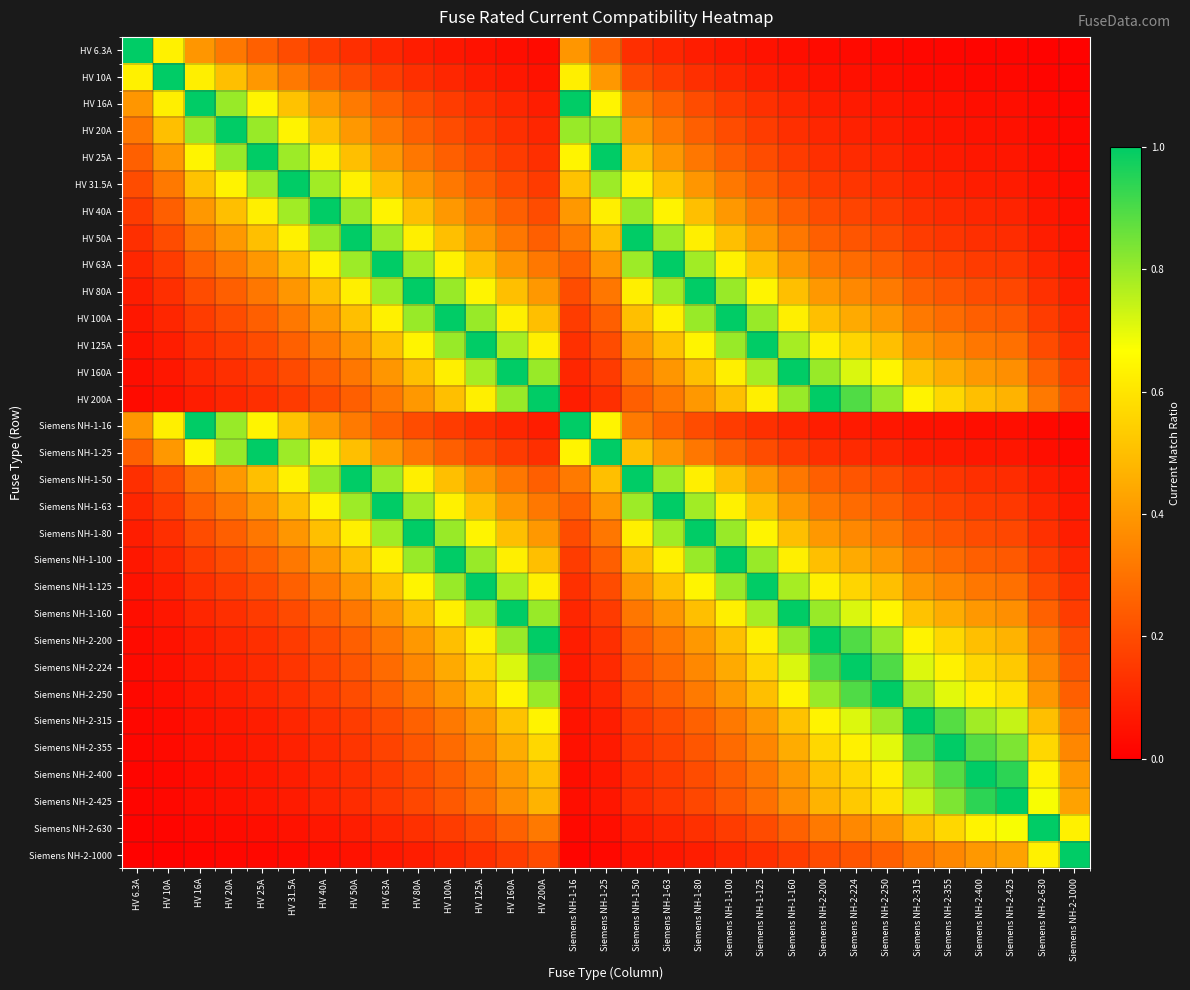

Reading left to right, transcribe all the data shown in this chart.

HV 6.3A: HV 6.3A=1.0	HV 10A=0.6	HV 16A=0.4	HV 20A=0.3	HV 25A=0.3	HV 31.5A=0.2	HV 40A=0.2	HV 50A=0.1	HV 63A=0.1	HV 80A=0.1	HV 100A=0.1	HV 125A=0.1	HV 160A=0.0	HV 200A=0.0	Siemens NH-1-16=0.4	Siemens NH-1-25=0.3	Siemens NH-1-50=0.1	Siemens NH-1-63=0.1	Siemens NH-1-80=0.1	Siemens NH-1-100=0.1	Siemens NH-1-125=0.1	Siemens NH-1-160=0.0	Siemens NH-2-200=0.0	Siemens NH-2-224=0.0	Siemens NH-2-250=0.0	Siemens NH-2-315=0.0	Siemens NH-2-355=0.0	Siemens NH-2-400=0.0	Siemens NH-2-425=0.0	Siemens NH-2-630=0.0	Siemens NH-2-1000=0.0
HV 10A: HV 6.3A=0.6	HV 10A=1.0	HV 16A=0.6	HV 20A=0.5	HV 25A=0.4	HV 31.5A=0.3	HV 40A=0.2	HV 50A=0.2	HV 63A=0.2	HV 80A=0.1	HV 100A=0.1	HV 125A=0.1	HV 160A=0.1	HV 200A=0.1	Siemens NH-1-16=0.6	Siemens NH-1-25=0.4	Siemens NH-1-50=0.2	Siemens NH-1-63=0.2	Siemens NH-1-80=0.1	Siemens NH-1-100=0.1	Siemens NH-1-125=0.1	Siemens NH-1-160=0.1	Siemens NH-2-200=0.1	Siemens NH-2-224=0.0	Siemens NH-2-250=0.0	Siemens NH-2-315=0.0	Siemens NH-2-355=0.0	Siemens NH-2-400=0.0	Siemens NH-2-425=0.0	Siemens NH-2-630=0.0	Siemens NH-2-1000=0.0
HV 16A: HV 6.3A=0.4	HV 10A=0.6	HV 16A=1.0	HV 20A=0.8	HV 25A=0.6	HV 31.5A=0.5	HV 40A=0.4	HV 50A=0.3	HV 63A=0.3	HV 80A=0.2	HV 100A=0.2	HV 125A=0.1	HV 160A=0.1	HV 200A=0.1	Siemens NH-1-16=1.0	Siemens NH-1-25=0.6	Siemens NH-1-50=0.3	Siemens NH-1-63=0.3	Siemens NH-1-80=0.2	Siemens NH-1-100=0.2	Siemens NH-1-125=0.1	Siemens NH-1-160=0.1	Siemens NH-2-200=0.1	Siemens NH-2-224=0.1	Siemens NH-2-250=0.1	Siemens NH-2-315=0.1	Siemens NH-2-355=0.0	Siemens NH-2-400=0.0	Siemens NH-2-425=0.0	Siemens NH-2-630=0.0	Siemens NH-2-1000=0.0
HV 20A: HV 6.3A=0.3	HV 10A=0.5	HV 16A=0.8	HV 20A=1.0	HV 25A=0.8	HV 31.5A=0.6	HV 40A=0.5	HV 50A=0.4	HV 63A=0.3	HV 80A=0.2	HV 100A=0.2	HV 125A=0.2	HV 160A=0.1	HV 200A=0.1	Siemens NH-1-16=0.8	Siemens NH-1-25=0.8	Siemens NH-1-50=0.4	Siemens NH-1-63=0.3	Siemens NH-1-80=0.2	Siemens NH-1-100=0.2	Siemens NH-1-125=0.2	Siemens NH-1-160=0.1	Siemens NH-2-200=0.1	Siemens NH-2-224=0.1	Siemens NH-2-250=0.1	Siemens NH-2-315=0.1	Siemens NH-2-355=0.1	Siemens NH-2-400=0.1	Siemens NH-2-425=0.0	Siemens NH-2-630=0.0	Siemens NH-2-1000=0.0
HV 25A: HV 6.3A=0.3	HV 10A=0.4	HV 16A=0.6	HV 20A=0.8	HV 25A=1.0	HV 31.5A=0.8	HV 40A=0.6	HV 50A=0.5	HV 63A=0.4	HV 80A=0.3	HV 100A=0.2	HV 125A=0.2	HV 160A=0.2	HV 200A=0.1	Siemens NH-1-16=0.6	Siemens NH-1-25=1.0	Siemens NH-1-50=0.5	Siemens NH-1-63=0.4	Siemens NH-1-80=0.3	Siemens NH-1-100=0.2	Siemens NH-1-125=0.2	Siemens NH-1-160=0.2	Siemens NH-2-200=0.1	Siemens NH-2-224=0.1	Siemens NH-2-250=0.1	Siemens NH-2-315=0.1	Siemens NH-2-355=0.1	Siemens NH-2-400=0.1	Siemens NH-2-425=0.1	Siemens NH-2-630=0.0	Siemens NH-2-1000=0.0
HV 31.5A: HV 6.3A=0.2	HV 10A=0.3	HV 16A=0.5	HV 20A=0.6	HV 25A=0.8	HV 31.5A=1.0	HV 40A=0.8	HV 50A=0.6	HV 63A=0.5	HV 80A=0.4	HV 100A=0.3	HV 125A=0.3	HV 160A=0.2	HV 200A=0.2	Siemens NH-1-16=0.5	Siemens NH-1-25=0.8	Siemens NH-1-50=0.6	Siemens NH-1-63=0.5	Siemens NH-1-80=0.4	Siemens NH-1-100=0.3	Siemens NH-1-125=0.3	Siemens NH-1-160=0.2	Siemens NH-2-200=0.2	Siemens NH-2-224=0.1	Siemens NH-2-250=0.1	Siemens NH-2-315=0.1	Siemens NH-2-355=0.1	Siemens NH-2-400=0.1	Siemens NH-2-425=0.1	Siemens NH-2-630=0.1	Siemens NH-2-1000=0.0
HV 40A: HV 6.3A=0.2	HV 10A=0.2	HV 16A=0.4	HV 20A=0.5	HV 25A=0.6	HV 31.5A=0.8	HV 40A=1.0	HV 50A=0.8	HV 63A=0.6	HV 80A=0.5	HV 100A=0.4	HV 125A=0.3	HV 160A=0.2	HV 200A=0.2	Siemens NH-1-16=0.4	Siemens NH-1-25=0.6	Siemens NH-1-50=0.8	Siemens NH-1-63=0.6	Siemens NH-1-80=0.5	Siemens NH-1-100=0.4	Siemens NH-1-125=0.3	Siemens NH-1-160=0.2	Siemens NH-2-200=0.2	Siemens NH-2-224=0.2	Siemens NH-2-250=0.2	Siemens NH-2-315=0.1	Siemens NH-2-355=0.1	Siemens NH-2-400=0.1	Siemens NH-2-425=0.1	Siemens NH-2-630=0.1	Siemens NH-2-1000=0.0
HV 50A: HV 6.3A=0.1	HV 10A=0.2	HV 16A=0.3	HV 20A=0.4	HV 25A=0.5	HV 31.5A=0.6	HV 40A=0.8	HV 50A=1.0	HV 63A=0.8	HV 80A=0.6	HV 100A=0.5	HV 125A=0.4	HV 160A=0.3	HV 200A=0.2	Siemens NH-1-16=0.3	Siemens NH-1-25=0.5	Siemens NH-1-50=1.0	Siemens NH-1-63=0.8	Siemens NH-1-80=0.6	Siemens NH-1-100=0.5	Siemens NH-1-125=0.4	Siemens NH-1-160=0.3	Siemens NH-2-200=0.2	Siemens NH-2-224=0.2	Siemens NH-2-250=0.2	Siemens NH-2-315=0.2	Siemens NH-2-355=0.1	Siemens NH-2-400=0.1	Siemens NH-2-425=0.1	Siemens NH-2-630=0.1	Siemens NH-2-1000=0.1
HV 63A: HV 6.3A=0.1	HV 10A=0.2	HV 16A=0.3	HV 20A=0.3	HV 25A=0.4	HV 31.5A=0.5	HV 40A=0.6	HV 50A=0.8	HV 63A=1.0	HV 80A=0.8	HV 100A=0.6	HV 125A=0.5	HV 160A=0.4	HV 200A=0.3	Siemens NH-1-16=0.3	Siemens NH-1-25=0.4	Siemens NH-1-50=0.8	Siemens NH-1-63=1.0	Siemens NH-1-80=0.8	Siemens NH-1-100=0.6	Siemens NH-1-125=0.5	Siemens NH-1-160=0.4	Siemens NH-2-200=0.3	Siemens NH-2-224=0.3	Siemens NH-2-250=0.3	Siemens NH-2-315=0.2	Siemens NH-2-355=0.2	Siemens NH-2-400=0.2	Siemens NH-2-425=0.1	Siemens NH-2-630=0.1	Siemens NH-2-1000=0.1
HV 80A: HV 6.3A=0.1	HV 10A=0.1	HV 16A=0.2	HV 20A=0.2	HV 25A=0.3	HV 31.5A=0.4	HV 40A=0.5	HV 50A=0.6	HV 63A=0.8	HV 80A=1.0	HV 100A=0.8	HV 125A=0.6	HV 160A=0.5	HV 200A=0.4	Siemens NH-1-16=0.2	Siemens NH-1-25=0.3	Siemens NH-1-50=0.6	Siemens NH-1-63=0.8	Siemens NH-1-80=1.0	Siemens NH-1-100=0.8	Siemens NH-1-125=0.6	Siemens NH-1-160=0.5	Siemens NH-2-200=0.4	Siemens NH-2-224=0.4	Siemens NH-2-250=0.3	Siemens NH-2-315=0.3	Siemens NH-2-355=0.2	Siemens NH-2-400=0.2	Siemens NH-2-425=0.2	Siemens NH-2-630=0.1	Siemens NH-2-1000=0.1
HV 100A: HV 6.3A=0.1	HV 10A=0.1	HV 16A=0.2	HV 20A=0.2	HV 25A=0.2	HV 31.5A=0.3	HV 40A=0.4	HV 50A=0.5	HV 63A=0.6	HV 80A=0.8	HV 100A=1.0	HV 125A=0.8	HV 160A=0.6	HV 200A=0.5	Siemens NH-1-16=0.2	Siemens NH-1-25=0.2	Siemens NH-1-50=0.5	Siemens NH-1-63=0.6	Siemens NH-1-80=0.8	Siemens NH-1-100=1.0	Siemens NH-1-125=0.8	Siemens NH-1-160=0.6	Siemens NH-2-200=0.5	Siemens NH-2-224=0.4	Siemens NH-2-250=0.4	Siemens NH-2-315=0.3	Siemens NH-2-355=0.3	Siemens NH-2-400=0.2	Siemens NH-2-425=0.2	Siemens NH-2-630=0.2	Siemens NH-2-1000=0.1
HV 125A: HV 6.3A=0.1	HV 10A=0.1	HV 16A=0.1	HV 20A=0.2	HV 25A=0.2	HV 31.5A=0.3	HV 40A=0.3	HV 50A=0.4	HV 63A=0.5	HV 80A=0.6	HV 100A=0.8	HV 125A=1.0	HV 160A=0.8	HV 200A=0.6	Siemens NH-1-16=0.1	Siemens NH-1-25=0.2	Siemens NH-1-50=0.4	Siemens NH-1-63=0.5	Siemens NH-1-80=0.6	Siemens NH-1-100=0.8	Siemens NH-1-125=1.0	Siemens NH-1-160=0.8	Siemens NH-2-200=0.6	Siemens NH-2-224=0.6	Siemens NH-2-250=0.5	Siemens NH-2-315=0.4	Siemens NH-2-355=0.4	Siemens NH-2-400=0.3	Siemens NH-2-425=0.3	Siemens NH-2-630=0.2	Siemens NH-2-1000=0.1
HV 160A: HV 6.3A=0.0	HV 10A=0.1	HV 16A=0.1	HV 20A=0.1	HV 25A=0.2	HV 31.5A=0.2	HV 40A=0.2	HV 50A=0.3	HV 63A=0.4	HV 80A=0.5	HV 100A=0.6	HV 125A=0.8	HV 160A=1.0	HV 200A=0.8	Siemens NH-1-16=0.1	Siemens NH-1-25=0.2	Siemens NH-1-50=0.3	Siemens NH-1-63=0.4	Siemens NH-1-80=0.5	Siemens NH-1-100=0.6	Siemens NH-1-125=0.8	Siemens NH-1-160=1.0	Siemens NH-2-200=0.8	Siemens NH-2-224=0.7	Siemens NH-2-250=0.6	Siemens NH-2-315=0.5	Siemens NH-2-355=0.5	Siemens NH-2-400=0.4	Siemens NH-2-425=0.4	Siemens NH-2-630=0.3	Siemens NH-2-1000=0.2
HV 200A: HV 6.3A=0.0	HV 10A=0.1	HV 16A=0.1	HV 20A=0.1	HV 25A=0.1	HV 31.5A=0.2	HV 40A=0.2	HV 50A=0.2	HV 63A=0.3	HV 80A=0.4	HV 100A=0.5	HV 125A=0.6	HV 160A=0.8	HV 200A=1.0	Siemens NH-1-16=0.1	Siemens NH-1-25=0.1	Siemens NH-1-50=0.2	Siemens NH-1-63=0.3	Siemens NH-1-80=0.4	Siemens NH-1-100=0.5	Siemens NH-1-125=0.6	Siemens NH-1-160=0.8	Siemens NH-2-200=1.0	Siemens NH-2-224=0.9	Siemens NH-2-250=0.8	Siemens NH-2-315=0.6	Siemens NH-2-355=0.6	Siemens NH-2-400=0.5	Siemens NH-2-425=0.5	Siemens NH-2-630=0.3	Siemens NH-2-1000=0.2
Siemens NH-1-16: HV 6.3A=0.4	HV 10A=0.6	HV 16A=1.0	HV 20A=0.8	HV 25A=0.6	HV 31.5A=0.5	HV 40A=0.4	HV 50A=0.3	HV 63A=0.3	HV 80A=0.2	HV 100A=0.2	HV 125A=0.1	HV 160A=0.1	HV 200A=0.1	Siemens NH-1-16=1.0	Siemens NH-1-25=0.6	Siemens NH-1-50=0.3	Siemens NH-1-63=0.3	Siemens NH-1-80=0.2	Siemens NH-1-100=0.2	Siemens NH-1-125=0.1	Siemens NH-1-160=0.1	Siemens NH-2-200=0.1	Siemens NH-2-224=0.1	Siemens NH-2-250=0.1	Siemens NH-2-315=0.1	Siemens NH-2-355=0.0	Siemens NH-2-400=0.0	Siemens NH-2-425=0.0	Siemens NH-2-630=0.0	Siemens NH-2-1000=0.0
Siemens NH-1-25: HV 6.3A=0.3	HV 10A=0.4	HV 16A=0.6	HV 20A=0.8	HV 25A=1.0	HV 31.5A=0.8	HV 40A=0.6	HV 50A=0.5	HV 63A=0.4	HV 80A=0.3	HV 100A=0.2	HV 125A=0.2	HV 160A=0.2	HV 200A=0.1	Siemens NH-1-16=0.6	Siemens NH-1-25=1.0	Siemens NH-1-50=0.5	Siemens NH-1-63=0.4	Siemens NH-1-80=0.3	Siemens NH-1-100=0.2	Siemens NH-1-125=0.2	Siemens NH-1-160=0.2	Siemens NH-2-200=0.1	Siemens NH-2-224=0.1	Siemens NH-2-250=0.1	Siemens NH-2-315=0.1	Siemens NH-2-355=0.1	Siemens NH-2-400=0.1	Siemens NH-2-425=0.1	Siemens NH-2-630=0.0	Siemens NH-2-1000=0.0
Siemens NH-1-50: HV 6.3A=0.1	HV 10A=0.2	HV 16A=0.3	HV 20A=0.4	HV 25A=0.5	HV 31.5A=0.6	HV 40A=0.8	HV 50A=1.0	HV 63A=0.8	HV 80A=0.6	HV 100A=0.5	HV 125A=0.4	HV 160A=0.3	HV 200A=0.2	Siemens NH-1-16=0.3	Siemens NH-1-25=0.5	Siemens NH-1-50=1.0	Siemens NH-1-63=0.8	Siemens NH-1-80=0.6	Siemens NH-1-100=0.5	Siemens NH-1-125=0.4	Siemens NH-1-160=0.3	Siemens NH-2-200=0.2	Siemens NH-2-224=0.2	Siemens NH-2-250=0.2	Siemens NH-2-315=0.2	Siemens NH-2-355=0.1	Siemens NH-2-400=0.1	Siemens NH-2-425=0.1	Siemens NH-2-630=0.1	Siemens NH-2-1000=0.1
Siemens NH-1-63: HV 6.3A=0.1	HV 10A=0.2	HV 16A=0.3	HV 20A=0.3	HV 25A=0.4	HV 31.5A=0.5	HV 40A=0.6	HV 50A=0.8	HV 63A=1.0	HV 80A=0.8	HV 100A=0.6	HV 125A=0.5	HV 160A=0.4	HV 200A=0.3	Siemens NH-1-16=0.3	Siemens NH-1-25=0.4	Siemens NH-1-50=0.8	Siemens NH-1-63=1.0	Siemens NH-1-80=0.8	Siemens NH-1-100=0.6	Siemens NH-1-125=0.5	Siemens NH-1-160=0.4	Siemens NH-2-200=0.3	Siemens NH-2-224=0.3	Siemens NH-2-250=0.3	Siemens NH-2-315=0.2	Siemens NH-2-355=0.2	Siemens NH-2-400=0.2	Siemens NH-2-425=0.1	Siemens NH-2-630=0.1	Siemens NH-2-1000=0.1
Siemens NH-1-80: HV 6.3A=0.1	HV 10A=0.1	HV 16A=0.2	HV 20A=0.2	HV 25A=0.3	HV 31.5A=0.4	HV 40A=0.5	HV 50A=0.6	HV 63A=0.8	HV 80A=1.0	HV 100A=0.8	HV 125A=0.6	HV 160A=0.5	HV 200A=0.4	Siemens NH-1-16=0.2	Siemens NH-1-25=0.3	Siemens NH-1-50=0.6	Siemens NH-1-63=0.8	Siemens NH-1-80=1.0	Siemens NH-1-100=0.8	Siemens NH-1-125=0.6	Siemens NH-1-160=0.5	Siemens NH-2-200=0.4	Siemens NH-2-224=0.4	Siemens NH-2-250=0.3	Siemens NH-2-315=0.3	Siemens NH-2-355=0.2	Siemens NH-2-400=0.2	Siemens NH-2-425=0.2	Siemens NH-2-630=0.1	Siemens NH-2-1000=0.1
Siemens NH-1-100: HV 6.3A=0.1	HV 10A=0.1	HV 16A=0.2	HV 20A=0.2	HV 25A=0.2	HV 31.5A=0.3	HV 40A=0.4	HV 50A=0.5	HV 63A=0.6	HV 80A=0.8	HV 100A=1.0	HV 125A=0.8	HV 160A=0.6	HV 200A=0.5	Siemens NH-1-16=0.2	Siemens NH-1-25=0.2	Siemens NH-1-50=0.5	Siemens NH-1-63=0.6	Siemens NH-1-80=0.8	Siemens NH-1-100=1.0	Siemens NH-1-125=0.8	Siemens NH-1-160=0.6	Siemens NH-2-200=0.5	Siemens NH-2-224=0.4	Siemens NH-2-250=0.4	Siemens NH-2-315=0.3	Siemens NH-2-355=0.3	Siemens NH-2-400=0.2	Siemens NH-2-425=0.2	Siemens NH-2-630=0.2	Siemens NH-2-1000=0.1
Siemens NH-1-125: HV 6.3A=0.1	HV 10A=0.1	HV 16A=0.1	HV 20A=0.2	HV 25A=0.2	HV 31.5A=0.3	HV 40A=0.3	HV 50A=0.4	HV 63A=0.5	HV 80A=0.6	HV 100A=0.8	HV 125A=1.0	HV 160A=0.8	HV 200A=0.6	Siemens NH-1-16=0.1	Siemens NH-1-25=0.2	Siemens NH-1-50=0.4	Siemens NH-1-63=0.5	Siemens NH-1-80=0.6	Siemens NH-1-100=0.8	Siemens NH-1-125=1.0	Siemens NH-1-160=0.8	Siemens NH-2-200=0.6	Siemens NH-2-224=0.6	Siemens NH-2-250=0.5	Siemens NH-2-315=0.4	Siemens NH-2-355=0.4	Siemens NH-2-400=0.3	Siemens NH-2-425=0.3	Siemens NH-2-630=0.2	Siemens NH-2-1000=0.1
Siemens NH-1-160: HV 6.3A=0.0	HV 10A=0.1	HV 16A=0.1	HV 20A=0.1	HV 25A=0.2	HV 31.5A=0.2	HV 40A=0.2	HV 50A=0.3	HV 63A=0.4	HV 80A=0.5	HV 100A=0.6	HV 125A=0.8	HV 160A=1.0	HV 200A=0.8	Siemens NH-1-16=0.1	Siemens NH-1-25=0.2	Siemens NH-1-50=0.3	Siemens NH-1-63=0.4	Siemens NH-1-80=0.5	Siemens NH-1-100=0.6	Siemens NH-1-125=0.8	Siemens NH-1-160=1.0	Siemens NH-2-200=0.8	Siemens NH-2-224=0.7	Siemens NH-2-250=0.6	Siemens NH-2-315=0.5	Siemens NH-2-355=0.5	Siemens NH-2-400=0.4	Siemens NH-2-425=0.4	Siemens NH-2-630=0.3	Siemens NH-2-1000=0.2
Siemens NH-2-200: HV 6.3A=0.0	HV 10A=0.1	HV 16A=0.1	HV 20A=0.1	HV 25A=0.1	HV 31.5A=0.2	HV 40A=0.2	HV 50A=0.2	HV 63A=0.3	HV 80A=0.4	HV 100A=0.5	HV 125A=0.6	HV 160A=0.8	HV 200A=1.0	Siemens NH-1-16=0.1	Siemens NH-1-25=0.1	Siemens NH-1-50=0.2	Siemens NH-1-63=0.3	Siemens NH-1-80=0.4	Siemens NH-1-100=0.5	Siemens NH-1-125=0.6	Siemens NH-1-160=0.8	Siemens NH-2-200=1.0	Siemens NH-2-224=0.9	Siemens NH-2-250=0.8	Siemens NH-2-315=0.6	Siemens NH-2-355=0.6	Siemens NH-2-400=0.5	Siemens NH-2-425=0.5	Siemens NH-2-630=0.3	Siemens NH-2-1000=0.2
Siemens NH-2-224: HV 6.3A=0.0	HV 10A=0.0	HV 16A=0.1	HV 20A=0.1	HV 25A=0.1	HV 31.5A=0.1	HV 40A=0.2	HV 50A=0.2	HV 63A=0.3	HV 80A=0.4	HV 100A=0.4	HV 125A=0.6	HV 160A=0.7	HV 200A=0.9	Siemens NH-1-16=0.1	Siemens NH-1-25=0.1	Siemens NH-1-50=0.2	Siemens NH-1-63=0.3	Siemens NH-1-80=0.4	Siemens NH-1-100=0.4	Siemens NH-1-125=0.6	Siemens NH-1-160=0.7	Siemens NH-2-200=0.9	Siemens NH-2-224=1.0	Siemens NH-2-250=0.9	Siemens NH-2-315=0.7	Siemens NH-2-355=0.6	Siemens NH-2-400=0.6	Siemens NH-2-425=0.5	Siemens NH-2-630=0.4	Siemens NH-2-1000=0.2
Siemens NH-2-250: HV 6.3A=0.0	HV 10A=0.0	HV 16A=0.1	HV 20A=0.1	HV 25A=0.1	HV 31.5A=0.1	HV 40A=0.2	HV 50A=0.2	HV 63A=0.3	HV 80A=0.3	HV 100A=0.4	HV 125A=0.5	HV 160A=0.6	HV 200A=0.8	Siemens NH-1-16=0.1	Siemens NH-1-25=0.1	Siemens NH-1-50=0.2	Siemens NH-1-63=0.3	Siemens NH-1-80=0.3	Siemens NH-1-100=0.4	Siemens NH-1-125=0.5	Siemens NH-1-160=0.6	Siemens NH-2-200=0.8	Siemens NH-2-224=0.9	Siemens NH-2-250=1.0	Siemens NH-2-315=0.8	Siemens NH-2-355=0.7	Siemens NH-2-400=0.6	Siemens NH-2-425=0.6	Siemens NH-2-630=0.4	Siemens NH-2-1000=0.2
Siemens NH-2-315: HV 6.3A=0.0	HV 10A=0.0	HV 16A=0.1	HV 20A=0.1	HV 25A=0.1	HV 31.5A=0.1	HV 40A=0.1	HV 50A=0.2	HV 63A=0.2	HV 80A=0.3	HV 100A=0.3	HV 125A=0.4	HV 160A=0.5	HV 200A=0.6	Siemens NH-1-16=0.1	Siemens NH-1-25=0.1	Siemens NH-1-50=0.2	Siemens NH-1-63=0.2	Siemens NH-1-80=0.3	Siemens NH-1-100=0.3	Siemens NH-1-125=0.4	Siemens NH-1-160=0.5	Siemens NH-2-200=0.6	Siemens NH-2-224=0.7	Siemens NH-2-250=0.8	Siemens NH-2-315=1.0	Siemens NH-2-355=0.9	Siemens NH-2-400=0.8	Siemens NH-2-425=0.7	Siemens NH-2-630=0.5	Siemens NH-2-1000=0.3
Siemens NH-2-355: HV 6.3A=0.0	HV 10A=0.0	HV 16A=0.0	HV 20A=0.1	HV 25A=0.1	HV 31.5A=0.1	HV 40A=0.1	HV 50A=0.1	HV 63A=0.2	HV 80A=0.2	HV 100A=0.3	HV 125A=0.4	HV 160A=0.5	HV 200A=0.6	Siemens NH-1-16=0.0	Siemens NH-1-25=0.1	Siemens NH-1-50=0.1	Siemens NH-1-63=0.2	Siemens NH-1-80=0.2	Siemens NH-1-100=0.3	Siemens NH-1-125=0.4	Siemens NH-1-160=0.5	Siemens NH-2-200=0.6	Siemens NH-2-224=0.6	Siemens NH-2-250=0.7	Siemens NH-2-315=0.9	Siemens NH-2-355=1.0	Siemens NH-2-400=0.9	Siemens NH-2-425=0.8	Siemens NH-2-630=0.6	Siemens NH-2-1000=0.4
Siemens NH-2-400: HV 6.3A=0.0	HV 10A=0.0	HV 16A=0.0	HV 20A=0.1	HV 25A=0.1	HV 31.5A=0.1	HV 40A=0.1	HV 50A=0.1	HV 63A=0.2	HV 80A=0.2	HV 100A=0.2	HV 125A=0.3	HV 160A=0.4	HV 200A=0.5	Siemens NH-1-16=0.0	Siemens NH-1-25=0.1	Siemens NH-1-50=0.1	Siemens NH-1-63=0.2	Siemens NH-1-80=0.2	Siemens NH-1-100=0.2	Siemens NH-1-125=0.3	Siemens NH-1-160=0.4	Siemens NH-2-200=0.5	Siemens NH-2-224=0.6	Siemens NH-2-250=0.6	Siemens NH-2-315=0.8	Siemens NH-2-355=0.9	Siemens NH-2-400=1.0	Siemens NH-2-425=0.9	Siemens NH-2-630=0.6	Siemens NH-2-1000=0.4
Siemens NH-2-425: HV 6.3A=0.0	HV 10A=0.0	HV 16A=0.0	HV 20A=0.0	HV 25A=0.1	HV 31.5A=0.1	HV 40A=0.1	HV 50A=0.1	HV 63A=0.1	HV 80A=0.2	HV 100A=0.2	HV 125A=0.3	HV 160A=0.4	HV 200A=0.5	Siemens NH-1-16=0.0	Siemens NH-1-25=0.1	Siemens NH-1-50=0.1	Siemens NH-1-63=0.1	Siemens NH-1-80=0.2	Siemens NH-1-100=0.2	Siemens NH-1-125=0.3	Siemens NH-1-160=0.4	Siemens NH-2-200=0.5	Siemens NH-2-224=0.5	Siemens NH-2-250=0.6	Siemens NH-2-315=0.7	Siemens NH-2-355=0.8	Siemens NH-2-400=0.9	Siemens NH-2-425=1.0	Siemens NH-2-630=0.7	Siemens NH-2-1000=0.4
Siemens NH-2-630: HV 6.3A=0.0	HV 10A=0.0	HV 16A=0.0	HV 20A=0.0	HV 25A=0.0	HV 31.5A=0.1	HV 40A=0.1	HV 50A=0.1	HV 63A=0.1	HV 80A=0.1	HV 100A=0.2	HV 125A=0.2	HV 160A=0.3	HV 200A=0.3	Siemens NH-1-16=0.0	Siemens NH-1-25=0.0	Siemens NH-1-50=0.1	Siemens NH-1-63=0.1	Siemens NH-1-80=0.1	Siemens NH-1-100=0.2	Siemens NH-1-125=0.2	Siemens NH-1-160=0.3	Siemens NH-2-200=0.3	Siemens NH-2-224=0.4	Siemens NH-2-250=0.4	Siemens NH-2-315=0.5	Siemens NH-2-355=0.6	Siemens NH-2-400=0.6	Siemens NH-2-425=0.7	Siemens NH-2-630=1.0	Siemens NH-2-1000=0.6
Siemens NH-2-1000: HV 6.3A=0.0	HV 10A=0.0	HV 16A=0.0	HV 20A=0.0	HV 25A=0.0	HV 31.5A=0.0	HV 40A=0.0	HV 50A=0.1	HV 63A=0.1	HV 80A=0.1	HV 100A=0.1	HV 125A=0.1	HV 160A=0.2	HV 200A=0.2	Siemens NH-1-16=0.0	Siemens NH-1-25=0.0	Siemens NH-1-50=0.1	Siemens NH-1-63=0.1	Siemens NH-1-80=0.1	Siemens NH-1-100=0.1	Siemens NH-1-125=0.1	Siemens NH-1-160=0.2	Siemens NH-2-200=0.2	Siemens NH-2-224=0.2	Siemens NH-2-250=0.2	Siemens NH-2-315=0.3	Siemens NH-2-355=0.4	Siemens NH-2-400=0.4	Siemens NH-2-425=0.4	Siemens NH-2-630=0.6	Siemens NH-2-1000=1.0